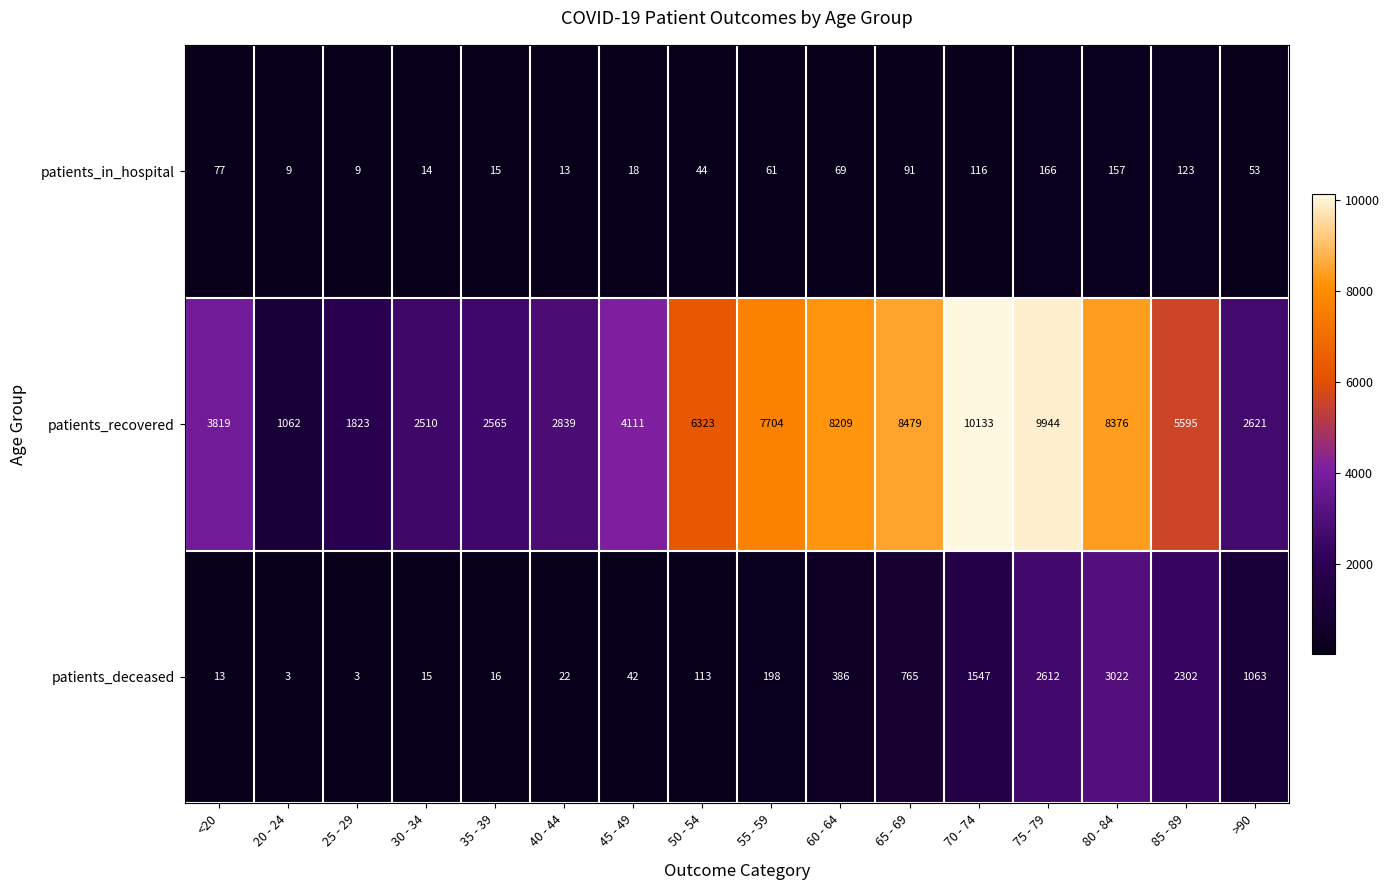

Rank the series at 30 - 34 from highest to lowest value.

patients_recovered, patients_deceased, patients_in_hospital